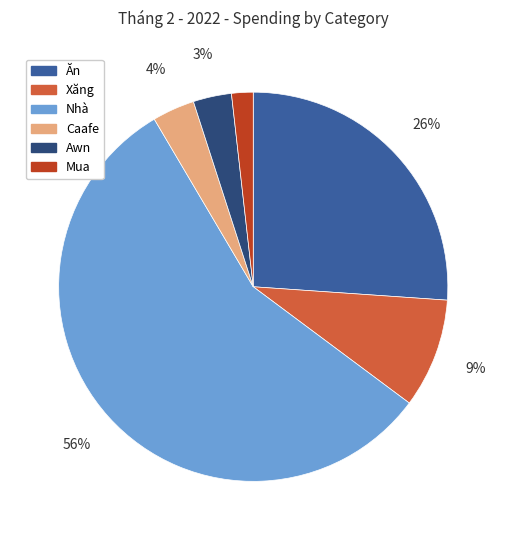

To the nearest percent, what is the combined percentage of Nhà and Ăn?

82%